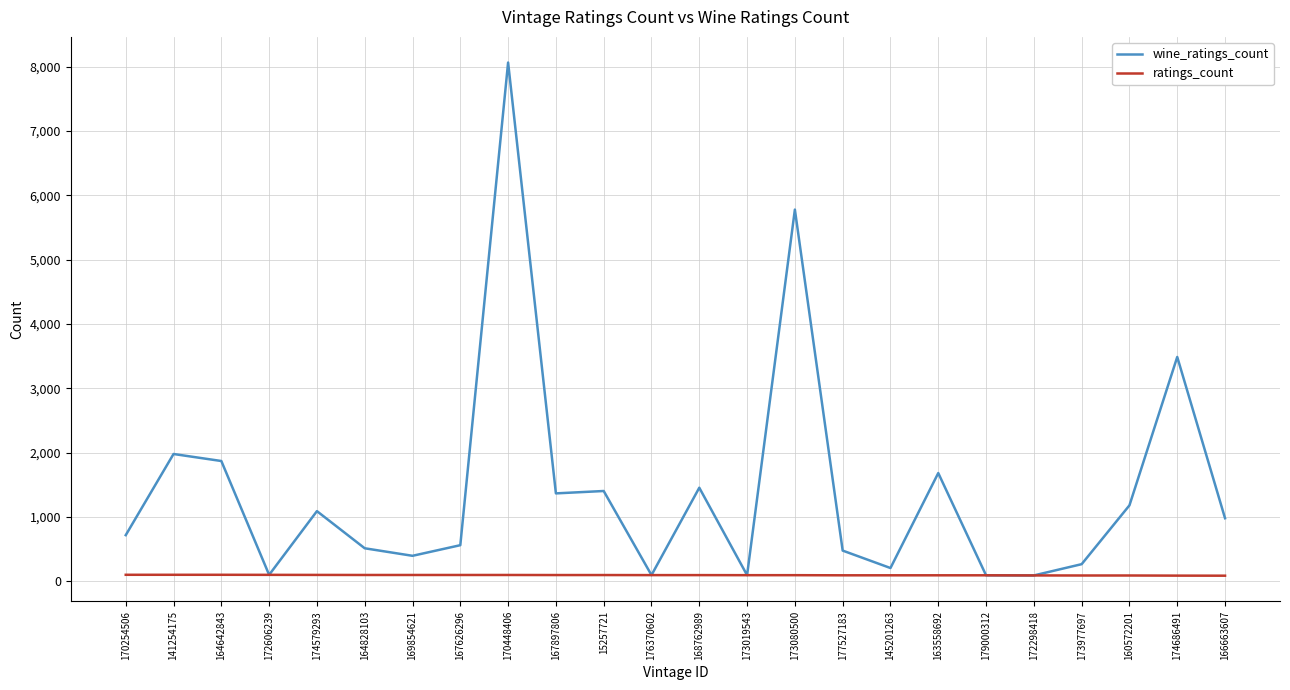

The value of wine_ratings_count at 167626296 is 563. True or false?

True